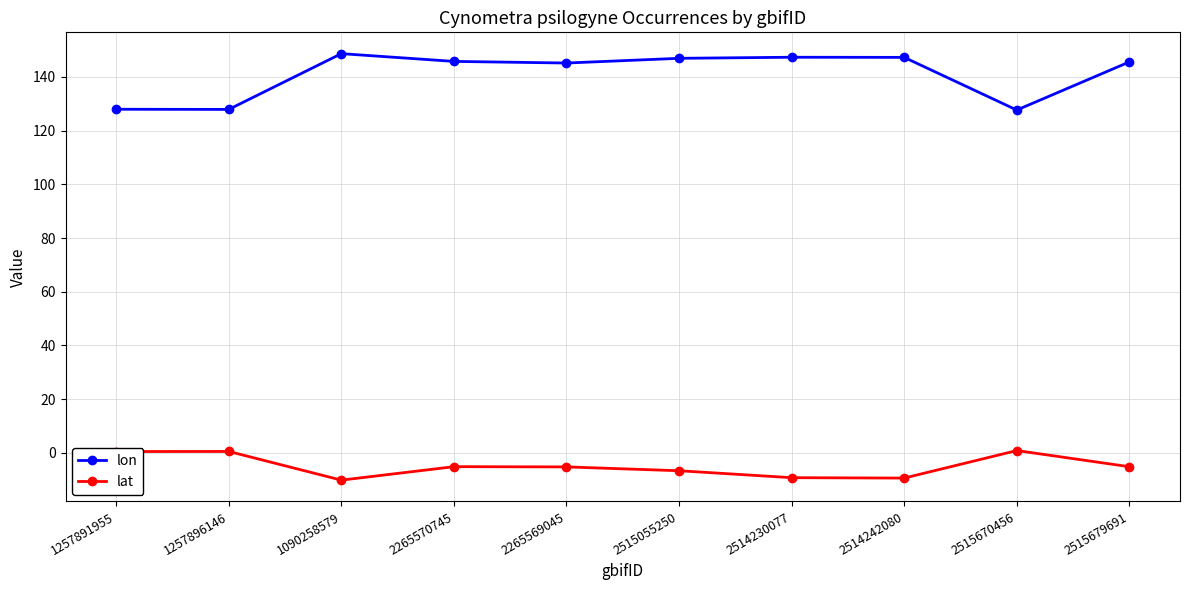

List the series in order of their overall mean, highest first.

lon, lat